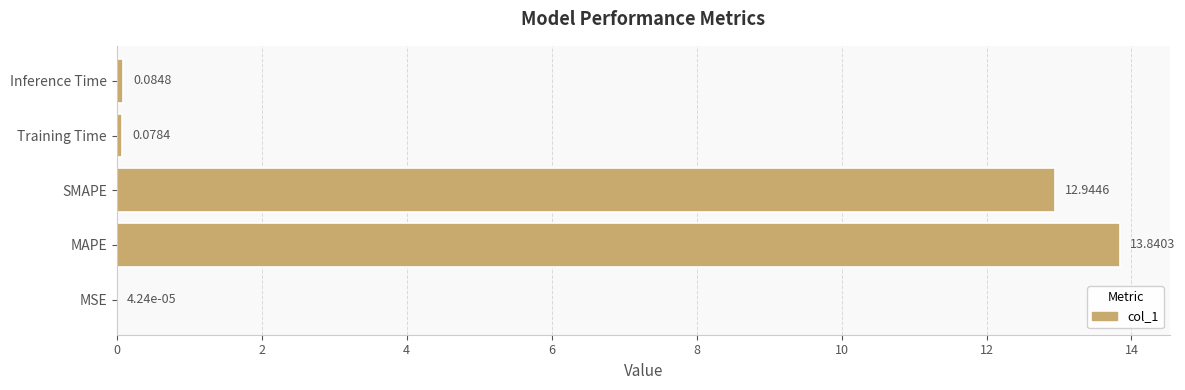

Which has a higher value, Training Time or Inference Time?

Inference Time